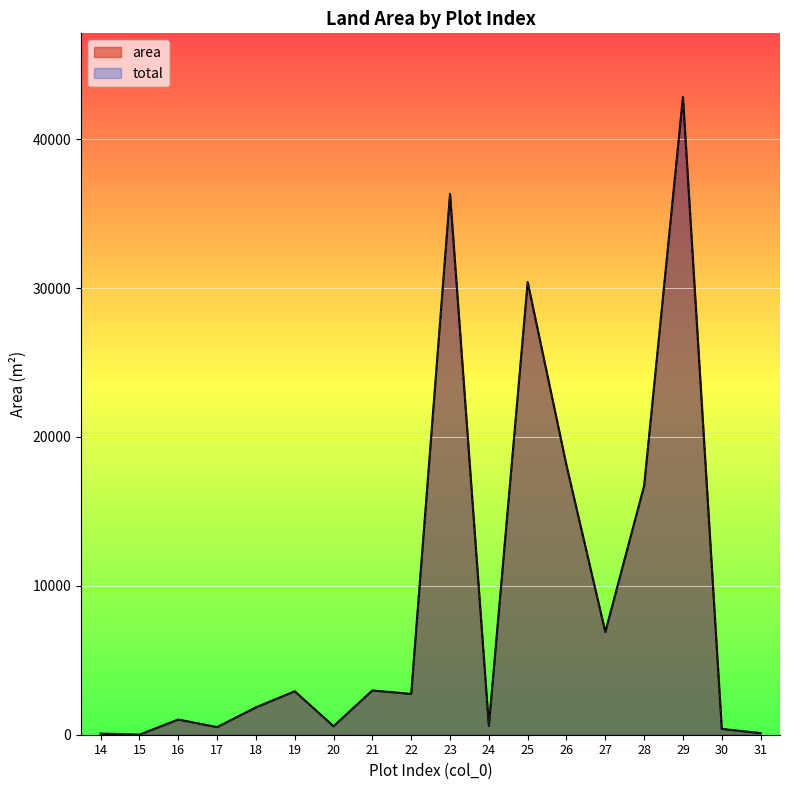

Does the chart display data point markers on the line(s)?

No